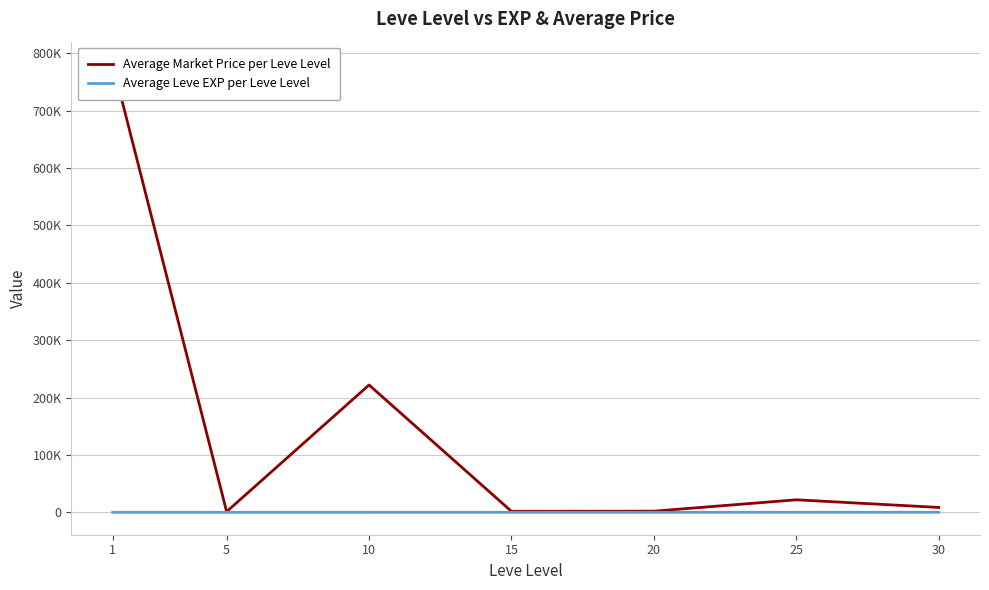

List the series in order of their overall mean, lowest first.

Average Leve EXP per Leve Level, Average Market Price per Leve Level